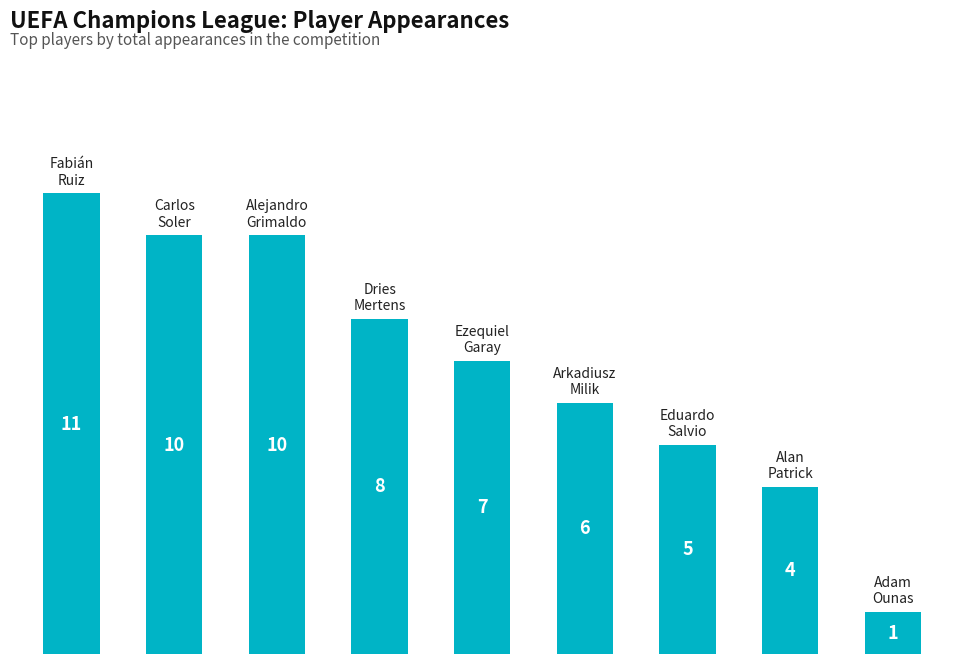

Reading left to right, list all the values displayed in this chart.

11	10	10	8	7	6	5	4	1